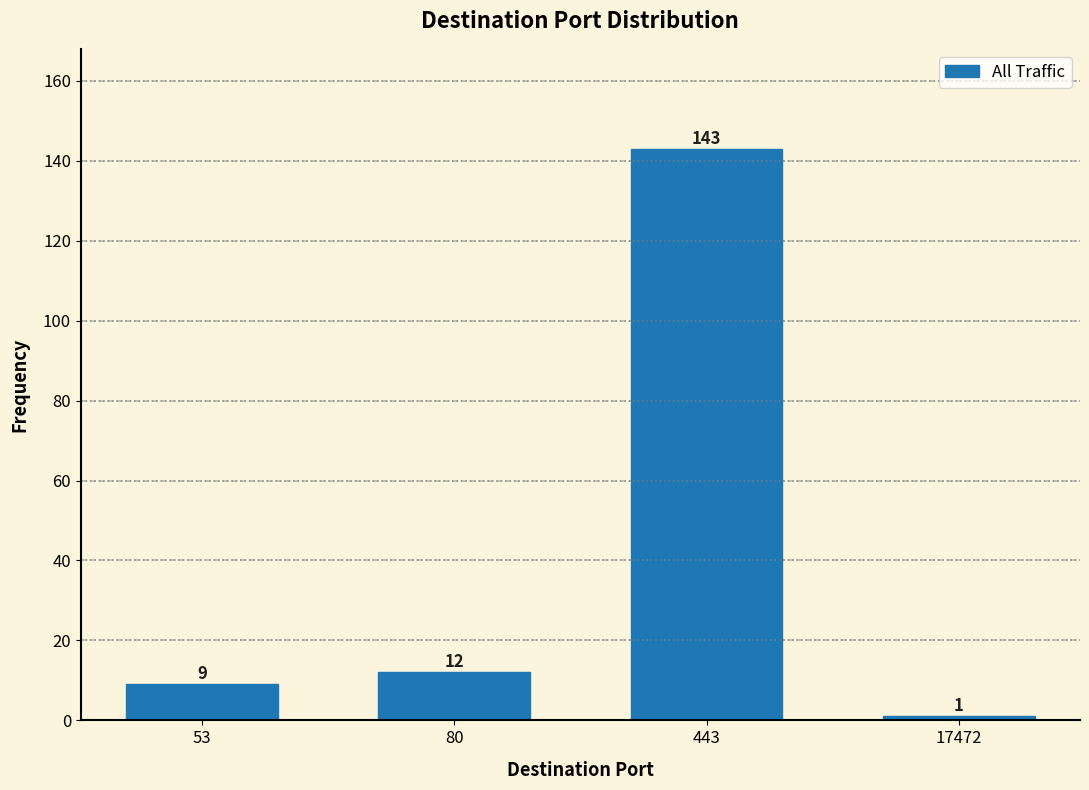

Reading left to right, what are all the values shown in this chart?

9	12	143	1